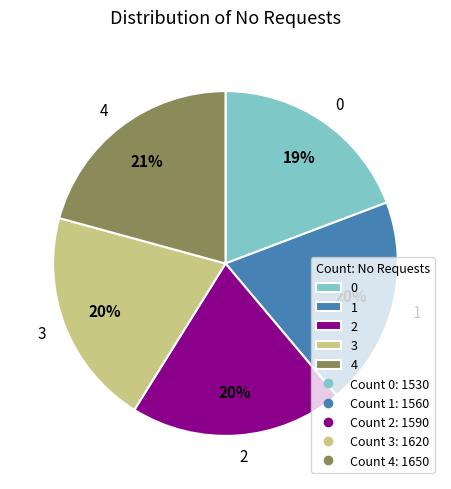

Is there any slice that represents more than half of the pie?

No